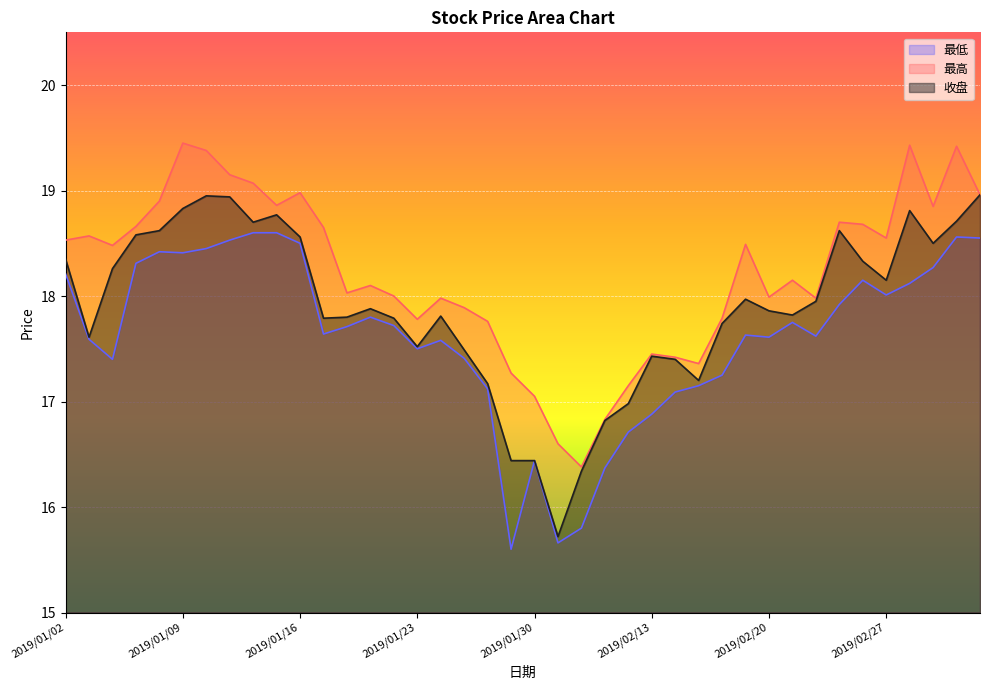

True or false: 最低 and 收盘 cross at least once.

False